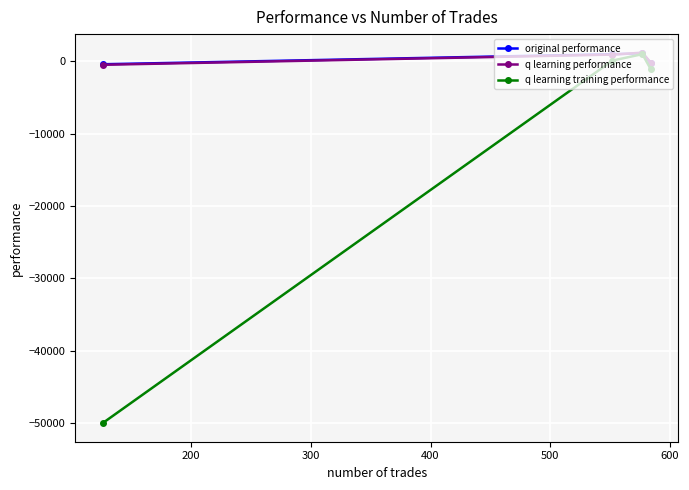

Which series has the largest total across all categories?

q learning performance